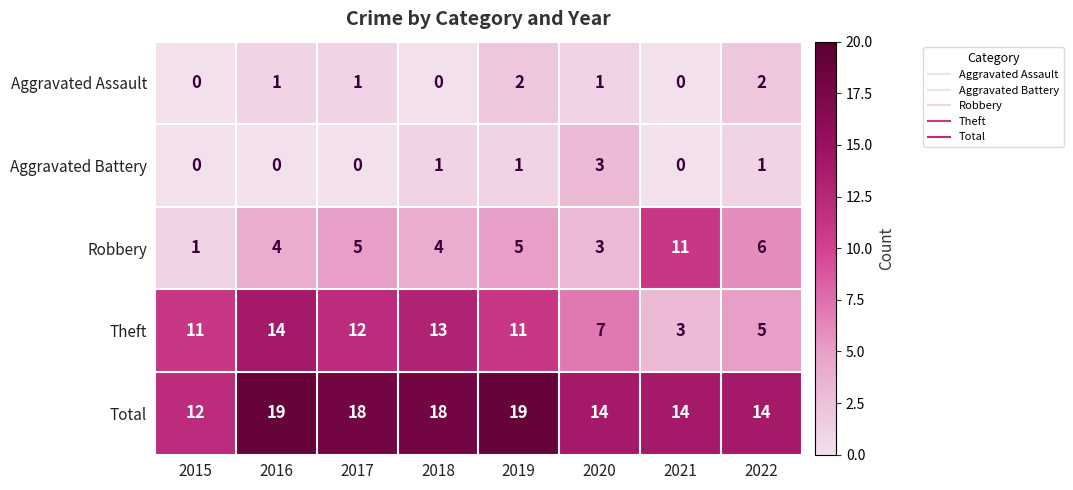

How many values in the Robbery series are below 5?

4